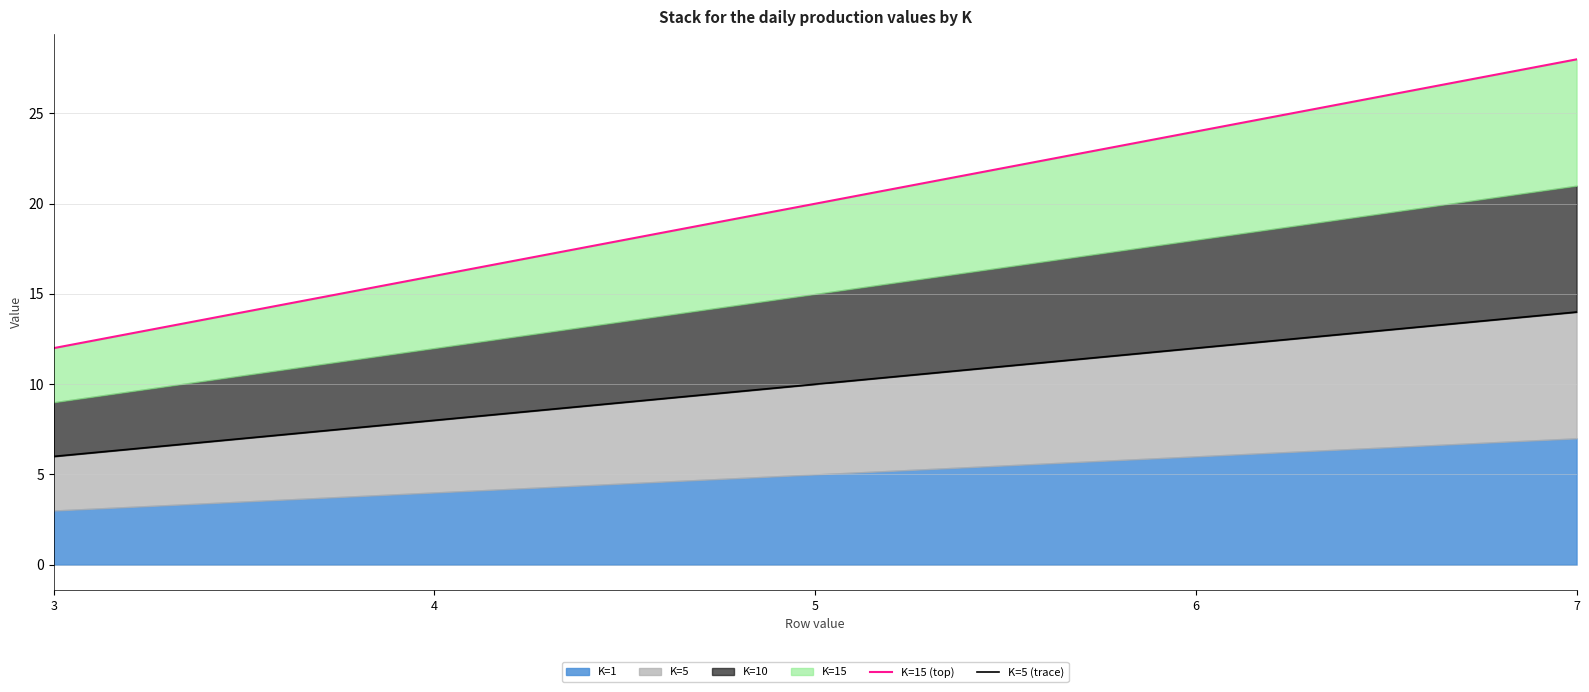

Which series has the largest total across all categories?

K=15 (top)